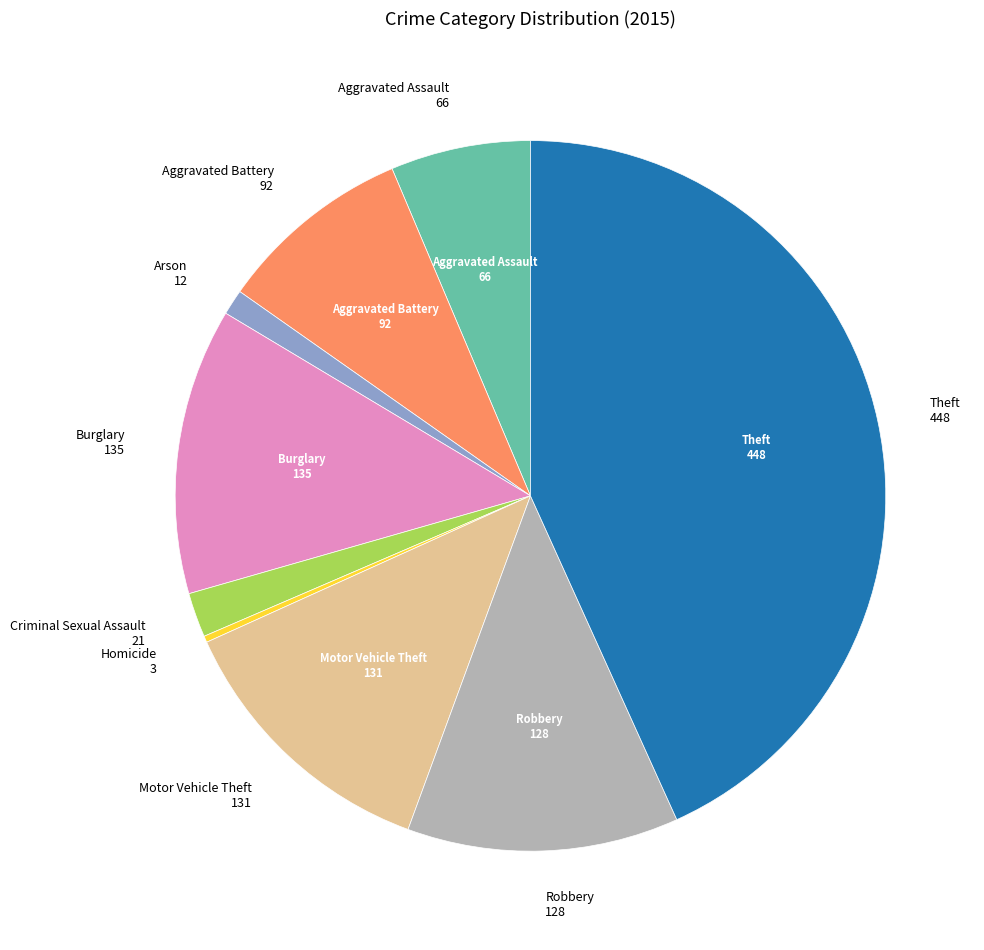

Is there any slice that represents more than half of the pie?

No